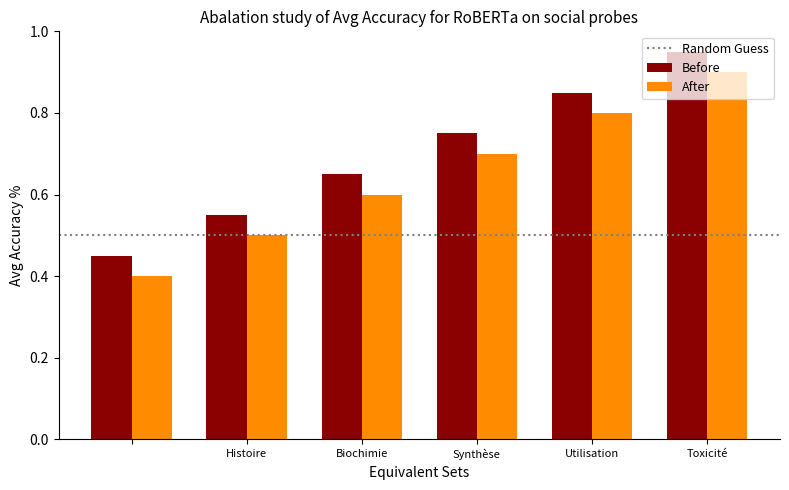

What is the sum of all Before values?

4.2